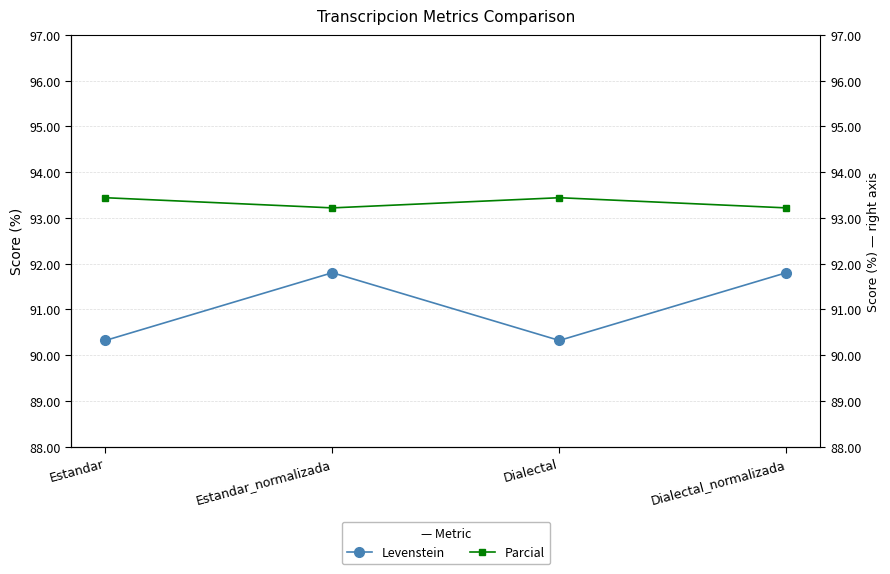

Rank the categories by Levenstein value from lowest to highest.

Estandar, Dialectal, Estandar_normalizada, Dialectal_normalizada